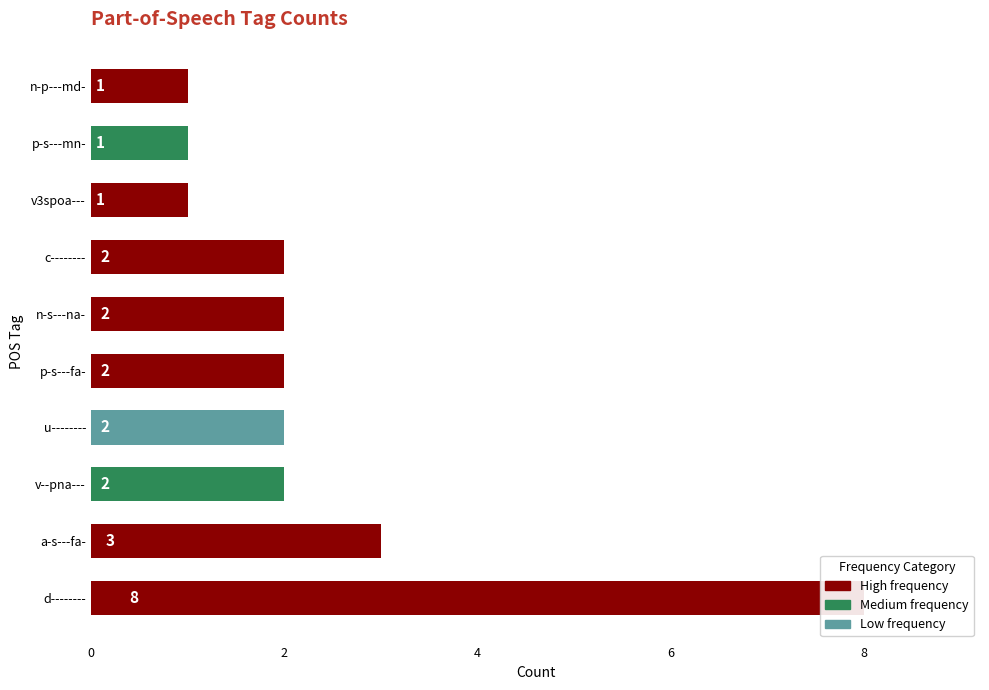

What is the change in value from d-------- to p-s---mn-?

-7